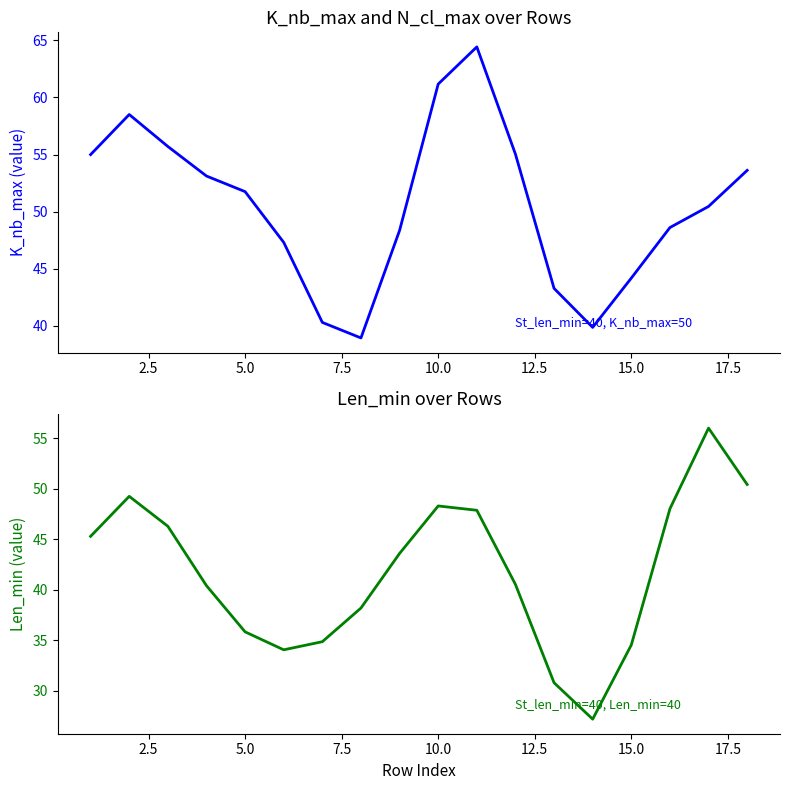

What is the highest value of the K_nb_max series?

64.4